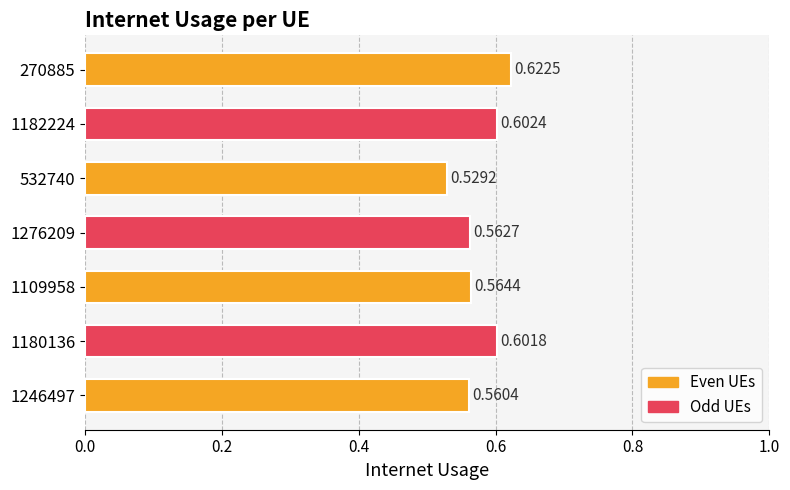

List the labels in order of value, largest first.

270885, 1182224, 1180136, 1109958, 1276209, 1246497, 532740